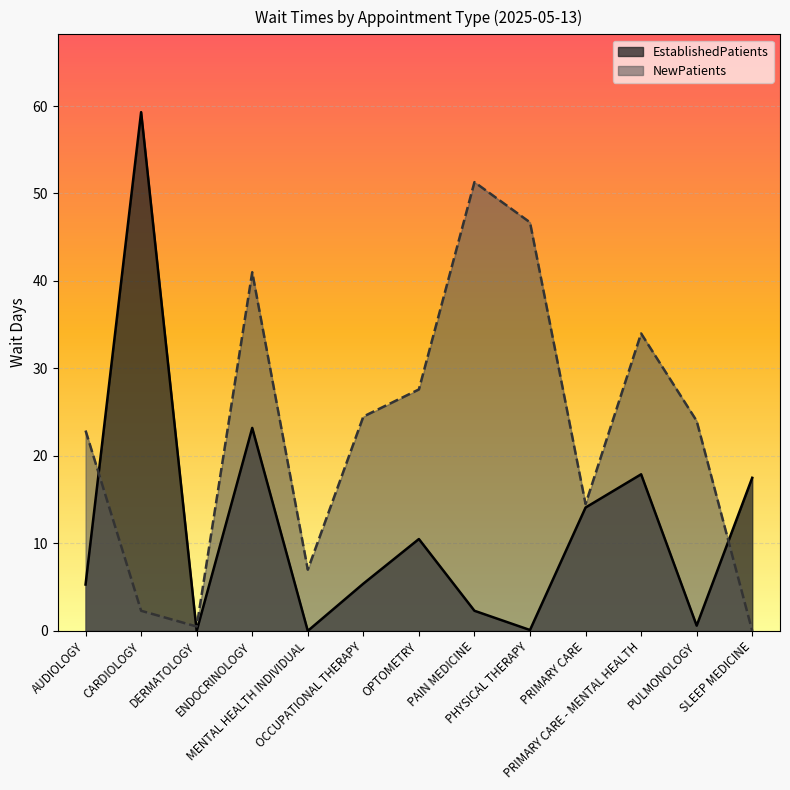

What position from the right is SLEEP MEDICINE?

1